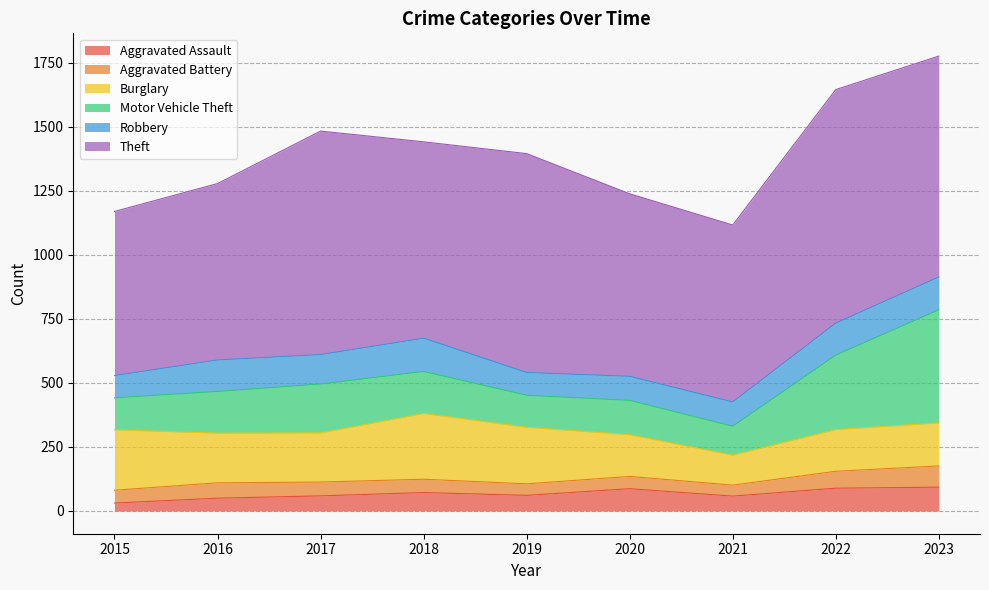

What is the difference between the Aggravated Assault values at 2023 and 2020?

6